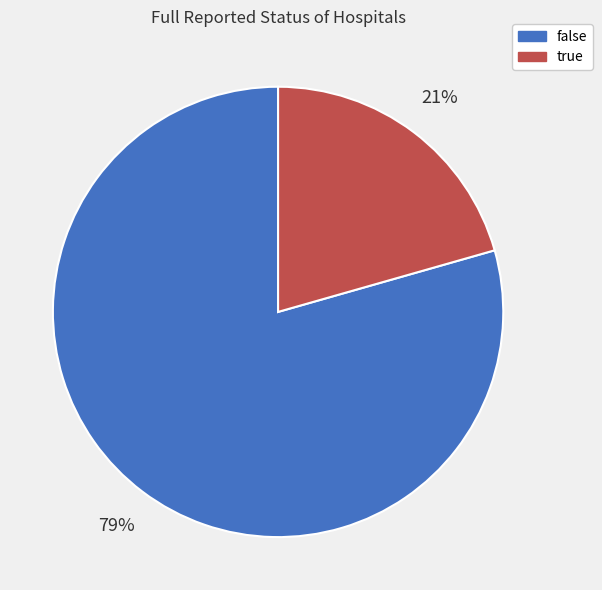

Combined, do false and true account for over 50%?

Yes